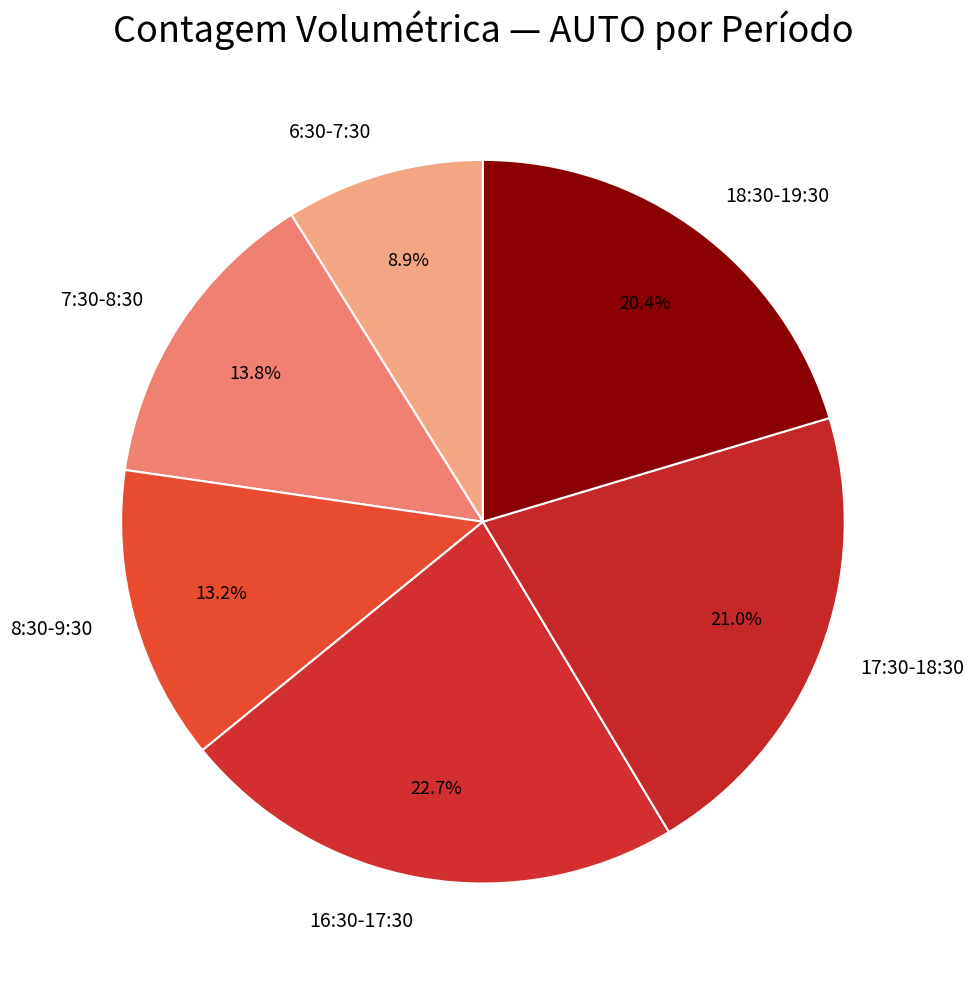

Count the number of slices in the pie.

6